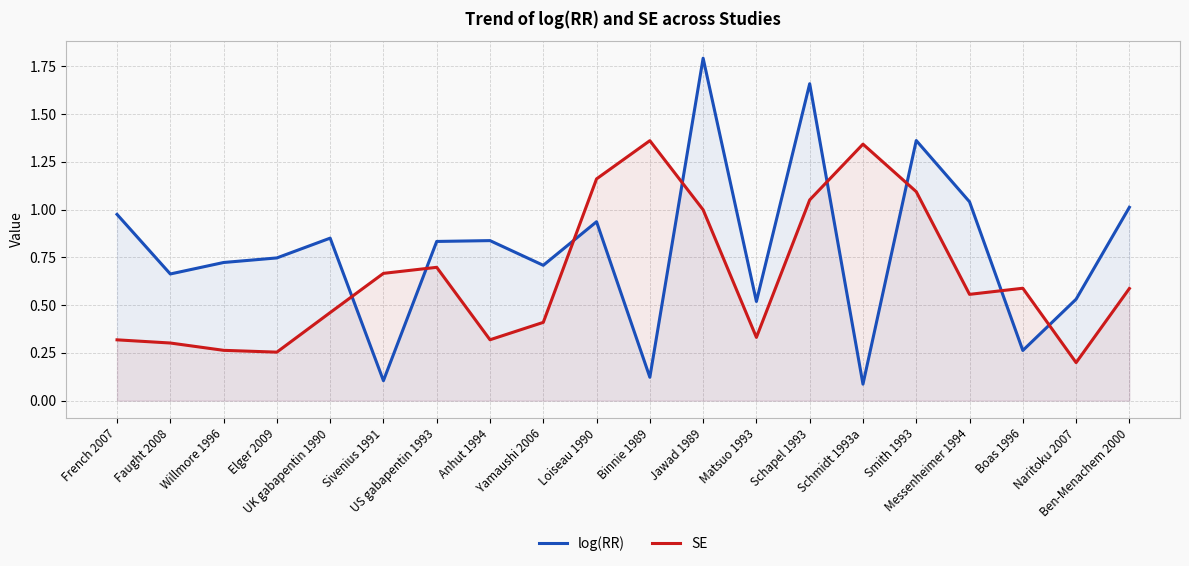

Does the chart have visible grid lines?

Yes